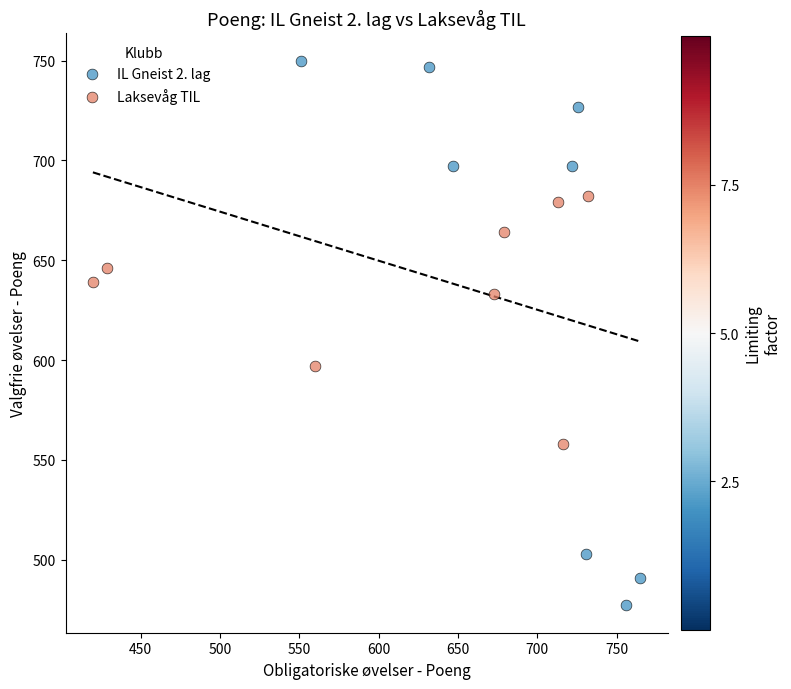

Which series has the widest spread of Y values?

IL Gneist 2. lag